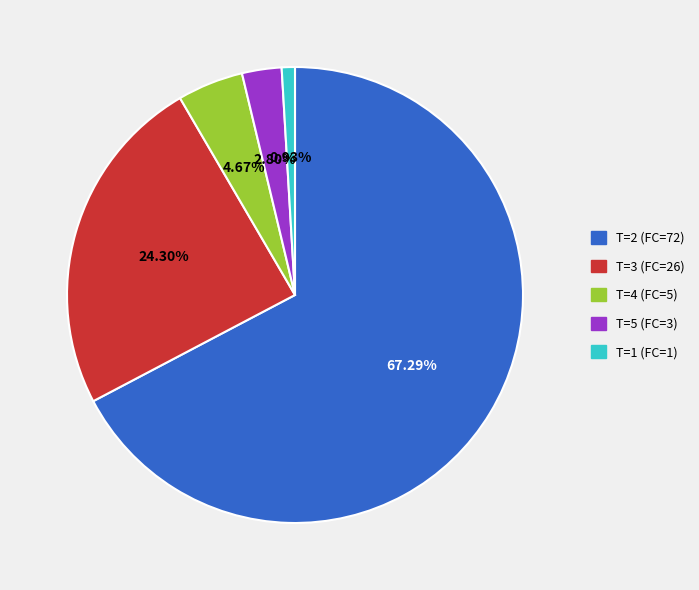

Is the sum of T=4 (FC=5) and T=5 (FC=3) greater than half?

No